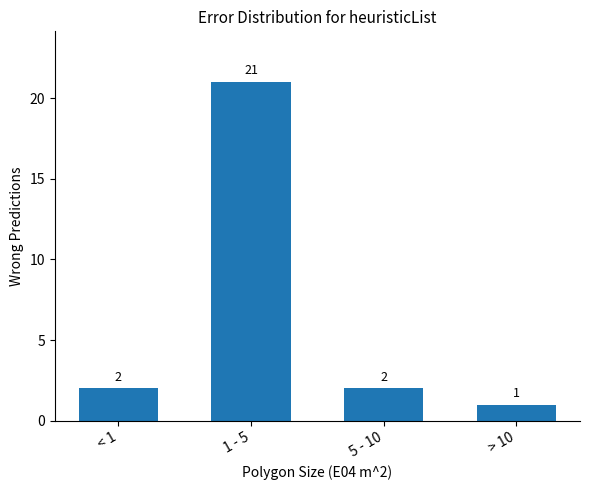

What is the change in value from < 1 to 1 - 5?

+19